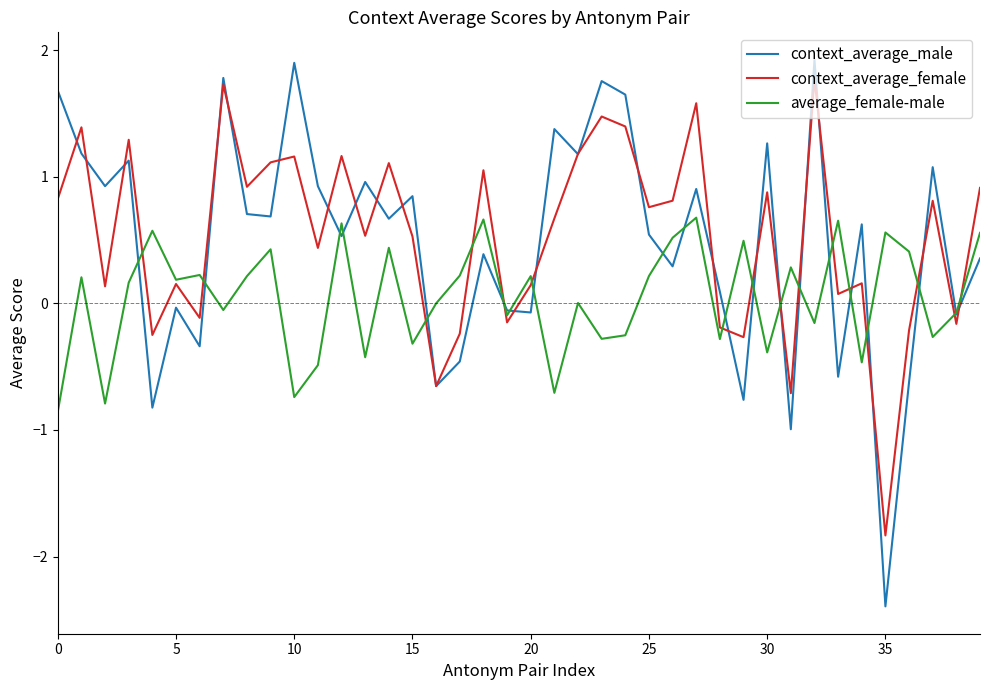

At how many categories does at least one series exceed -1?

40